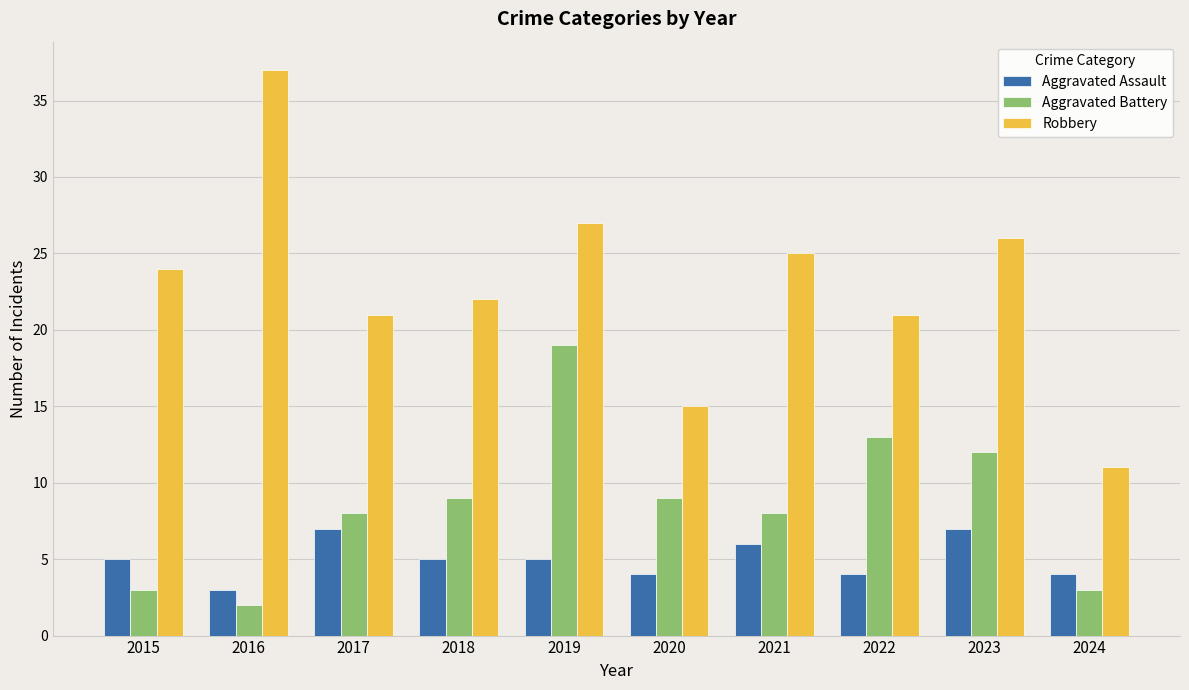

List the series in order of their overall mean, lowest first.

Aggravated Assault, Aggravated Battery, Robbery